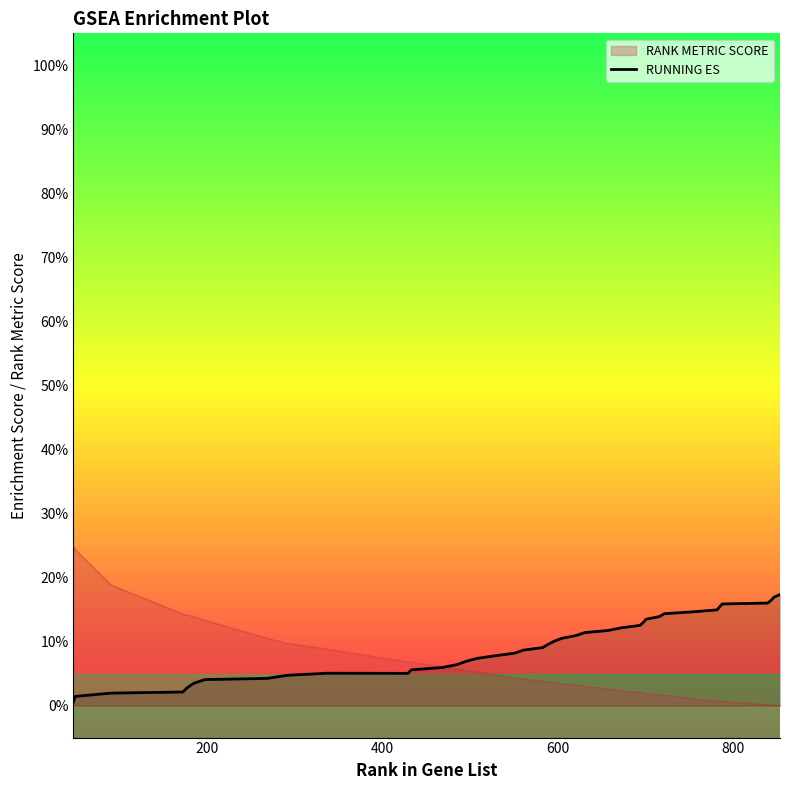

What is the greatest value displayed?

0.2